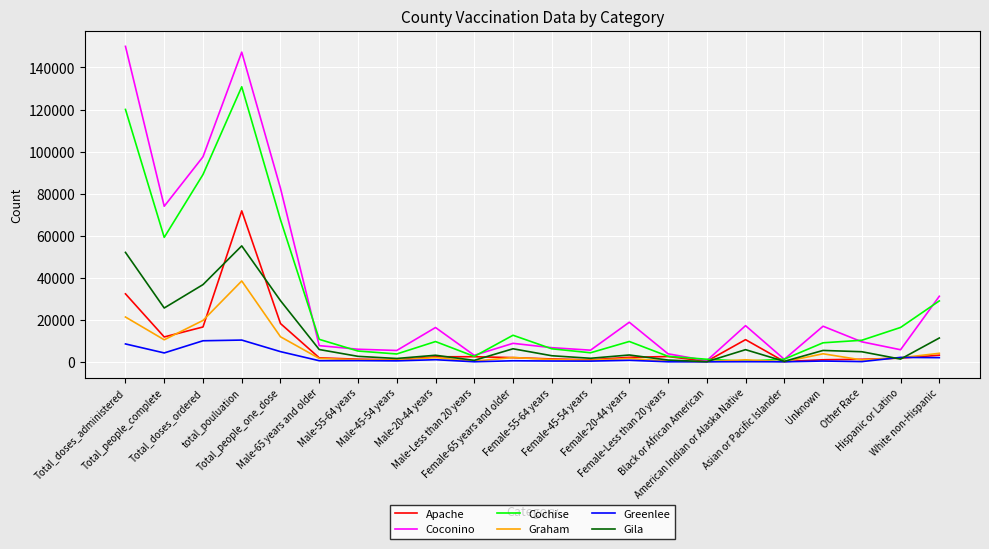

Between which two adjacent categories do Graham and Apache first intersect?

Total_people_complete and Total_doses_ordered